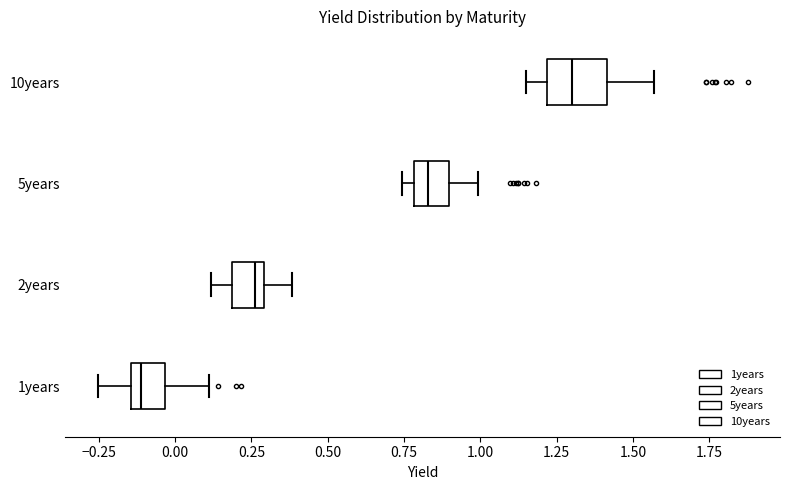

Comparing the boxes themselves (not the whiskers), which one is the widest?

10years